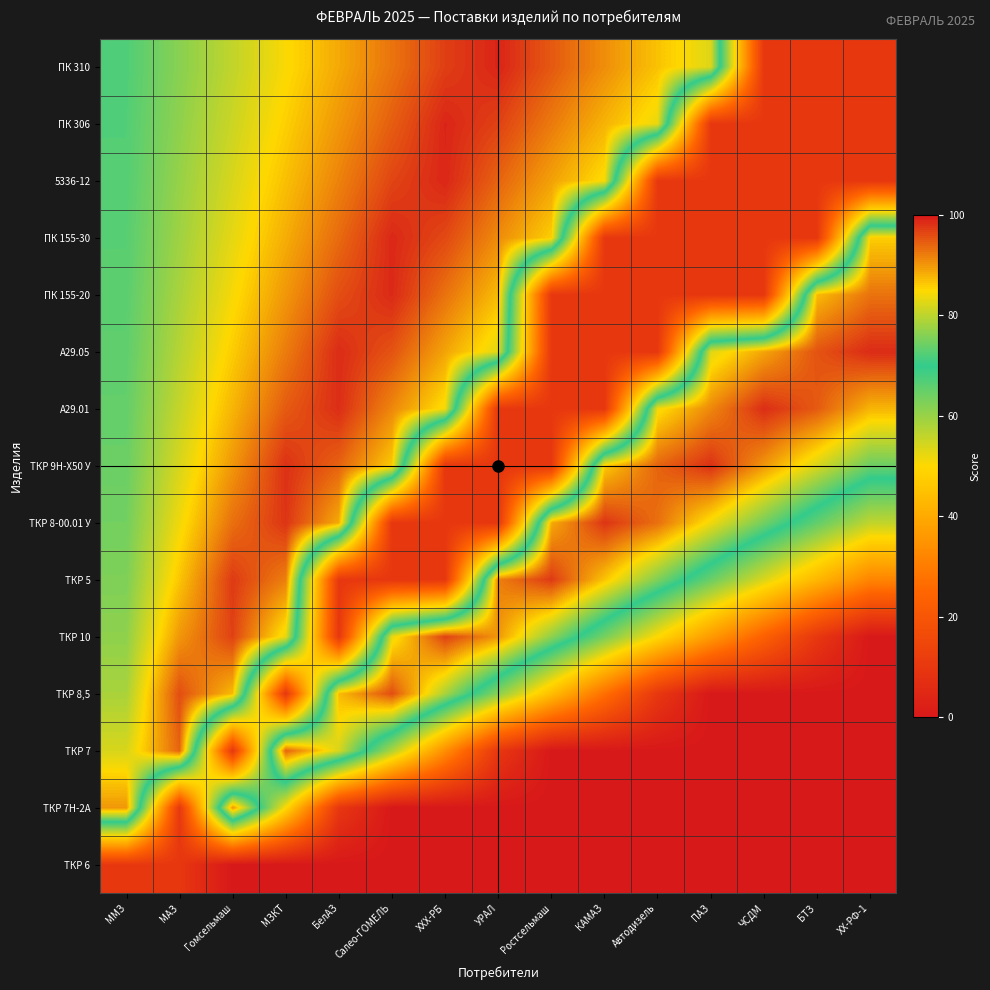

Rank the series at Ростсельмаш from lowest to highest value.

ТКР 6, ТКР 7Н-2А, ТКР 7, ТКР 9Н-Х50 У, А29.01, А29.05, ПК 155-20, ТКР 8,5, ТКР 10, ПК 155-30, ТКР 8-00.01 У, 5336-12, ПК 306, ПК 310, ТКР 5